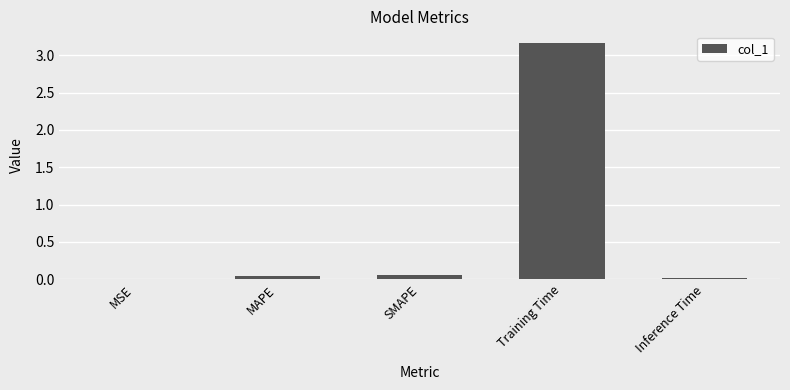

What is the average value?

0.7